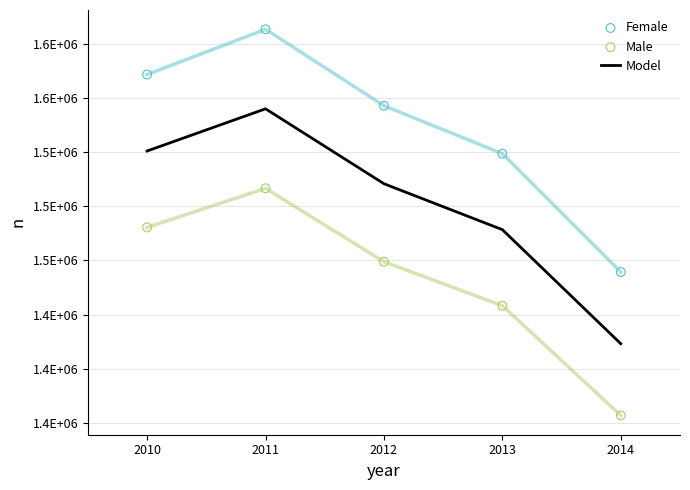

At which category is the sum across all series the highest?

2011